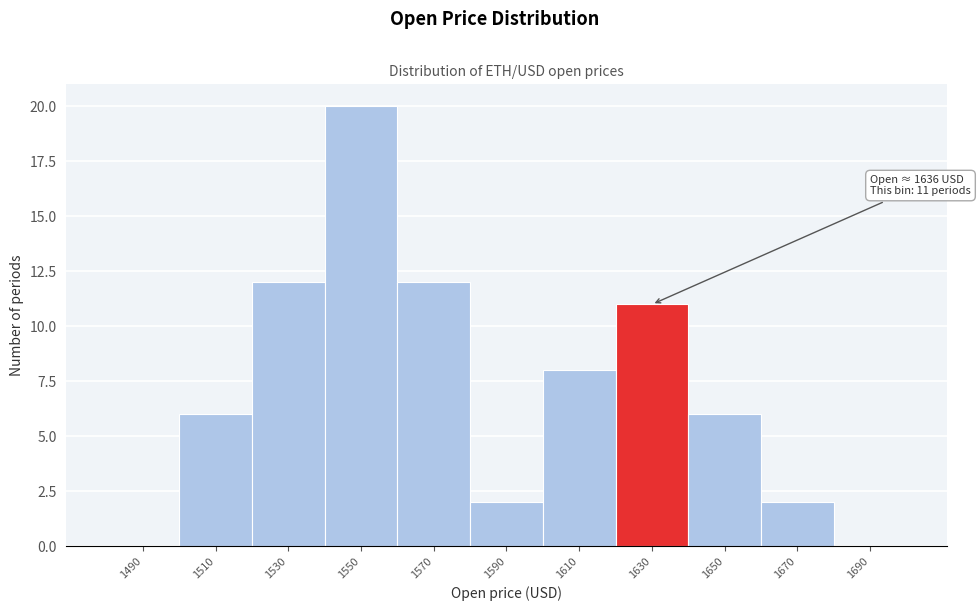

Reading left to right, extract all data points from this chart.

1490=0	1510=6	1530=12	1550=20	1570=12	1590=2	1610=8	1630=11	1650=6	1670=2	1690=0